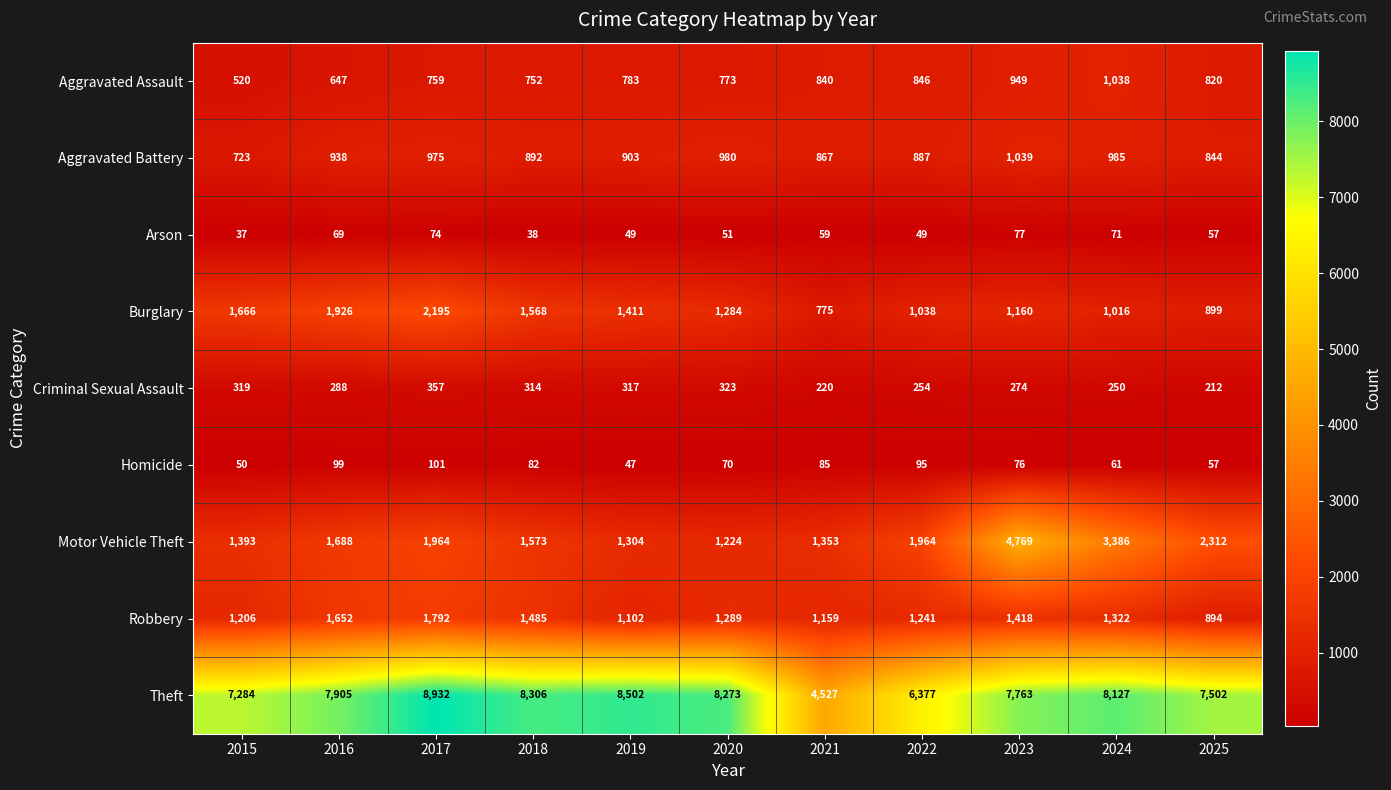

True or false: Criminal Sexual Assault has a value of 80 at 2015.

False